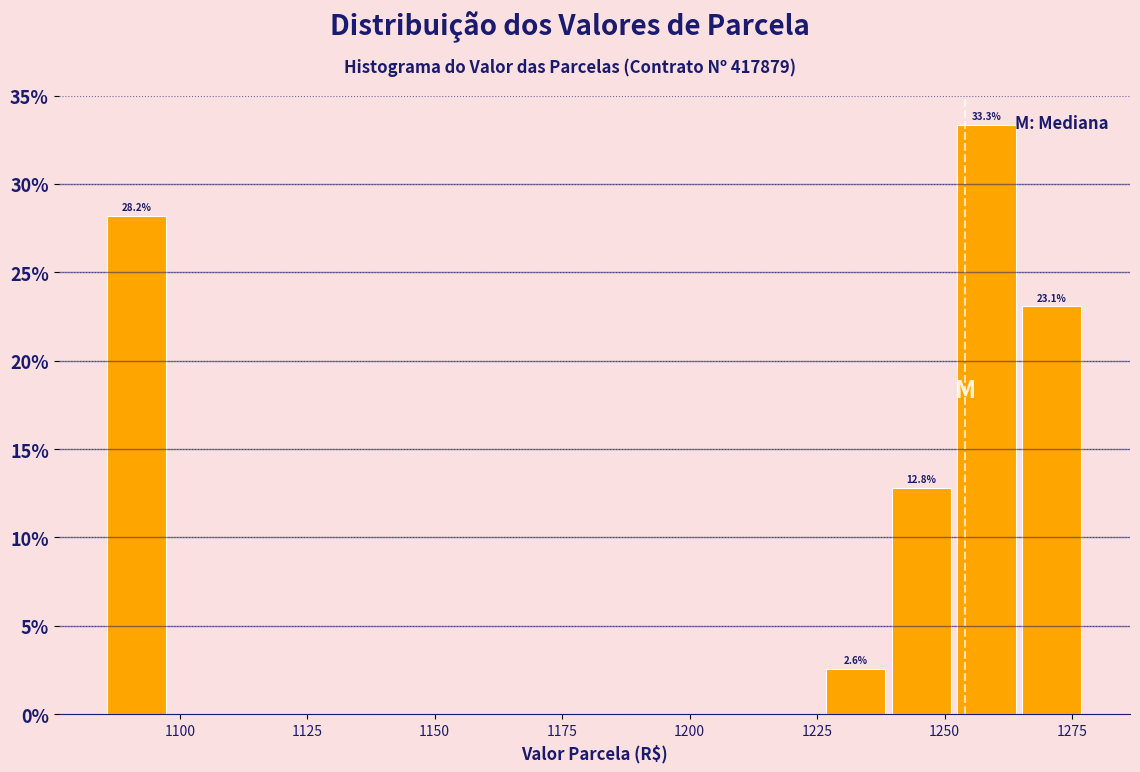

Read against the x-axis, roughly where is the centre of the tallest bar?

1260